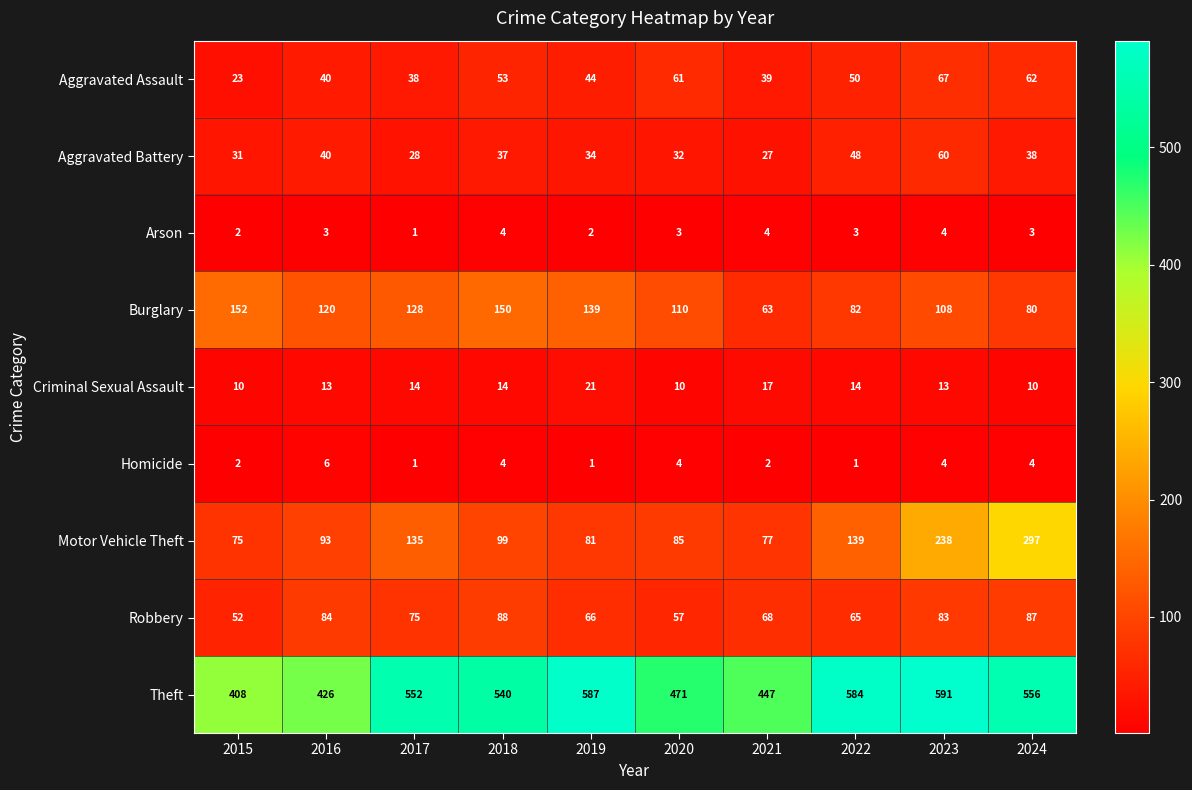

At which category is the sum across all series the highest?

2023